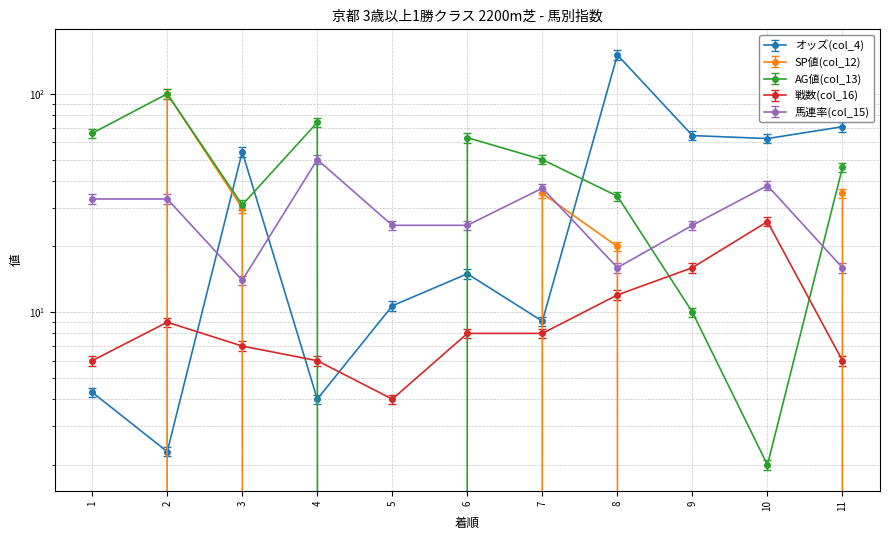

True or false: 馬連率(col_15) has a value of 59.4 at 2.

False